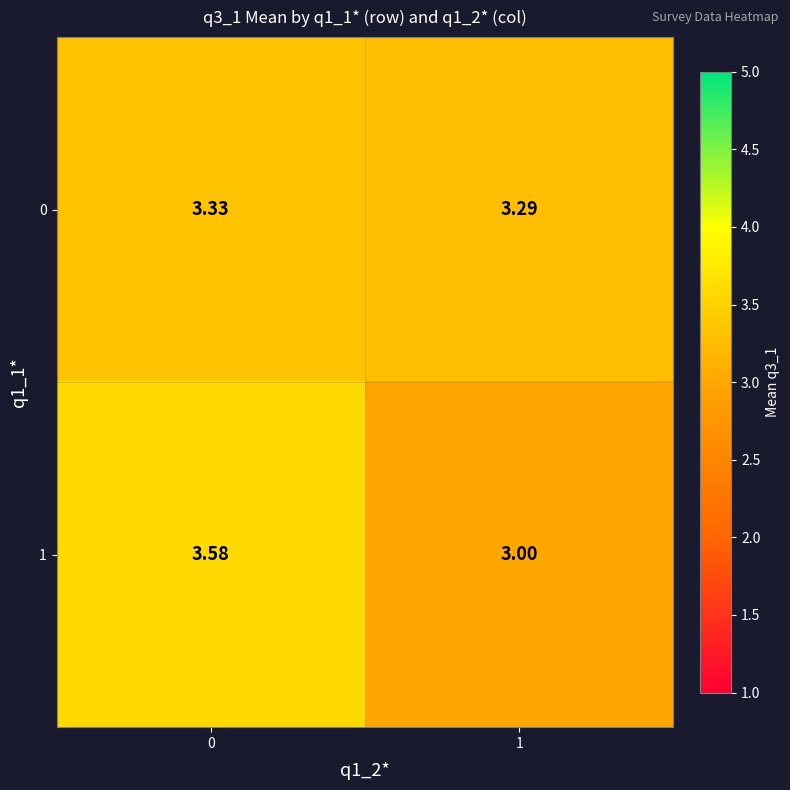

Is the value of 1 at 1 greater than the value of 0 at 1?

No